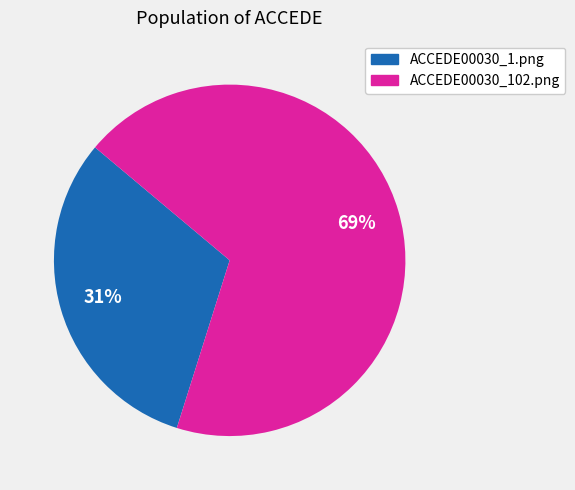

What percentage is the ACCEDE00030_1.png slice, to the nearest percent?

31%